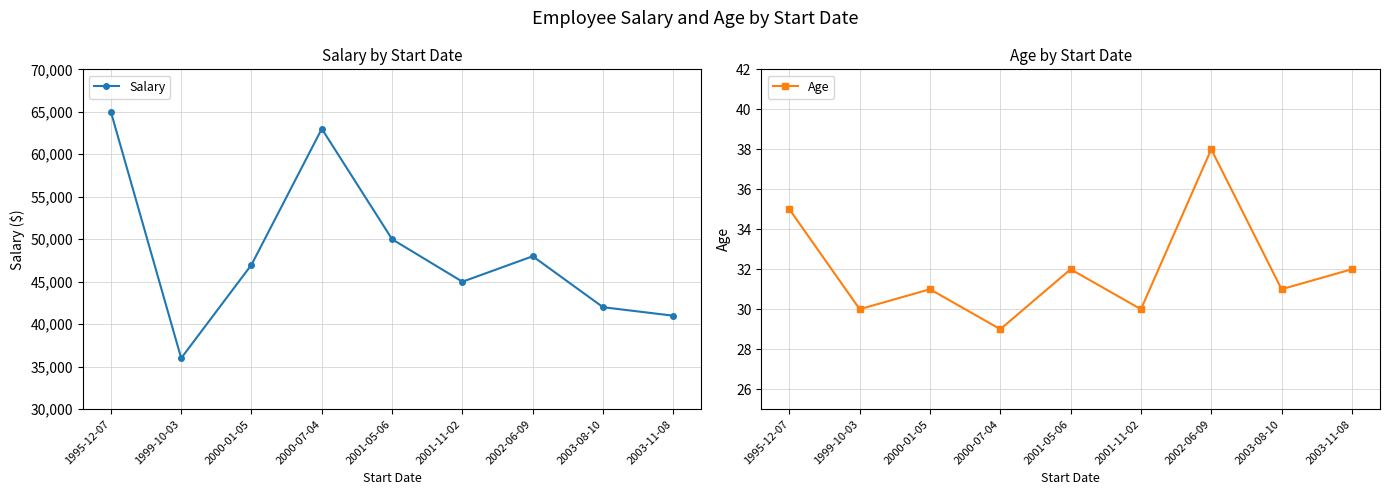

At which category is the sum across all series the highest?

1995-12-07